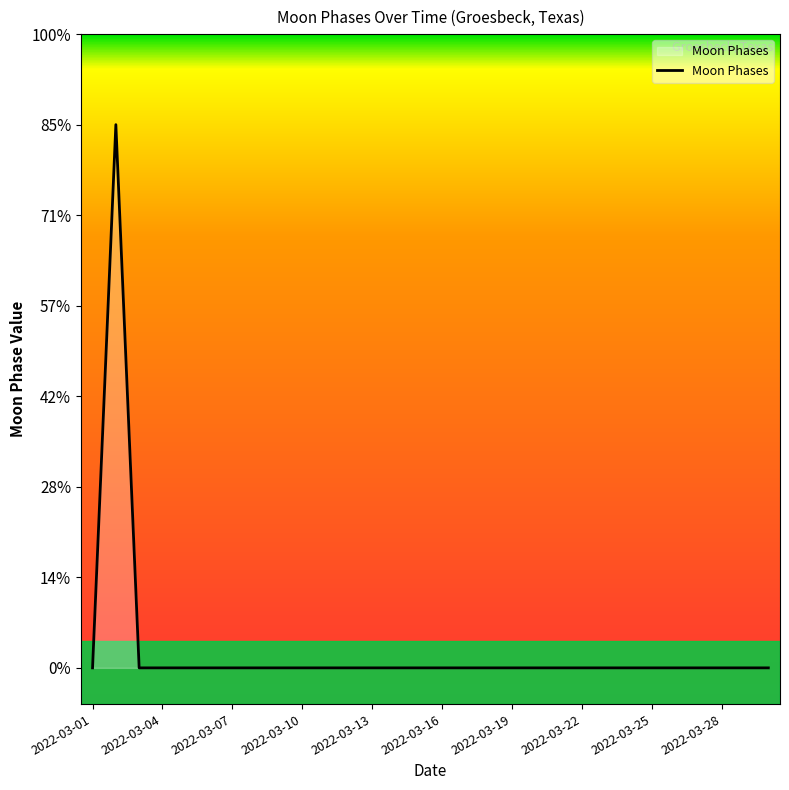

Does the chart have visible grid lines?

No